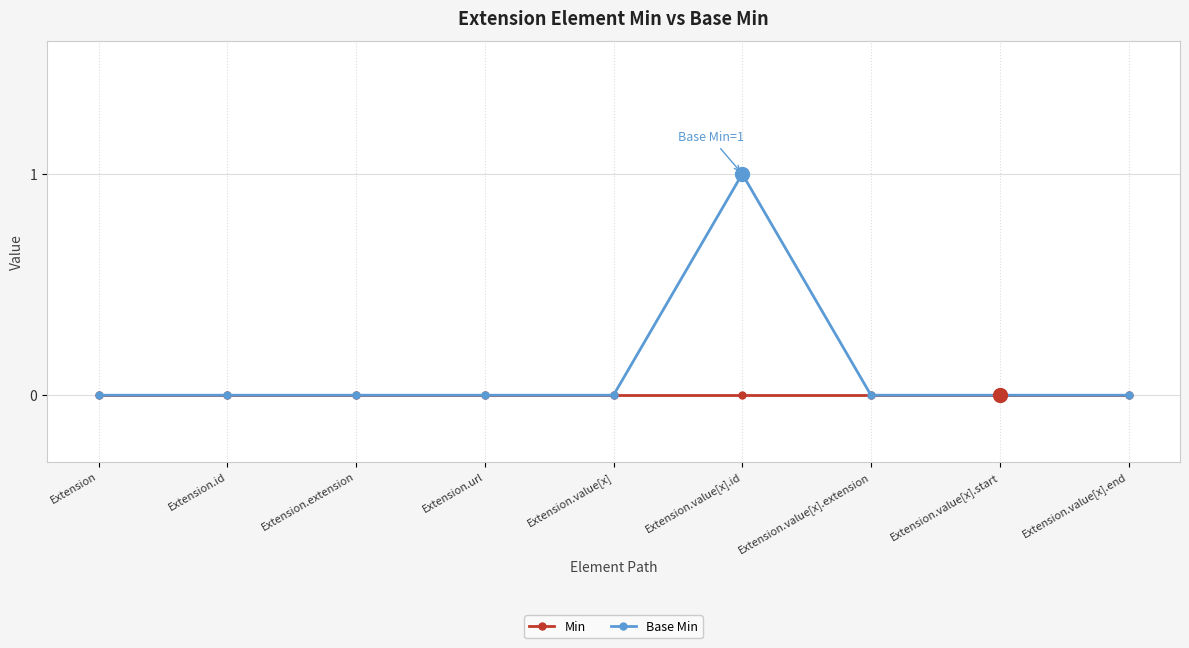

List the series in order of their peak value, highest first.

Base Min, Min